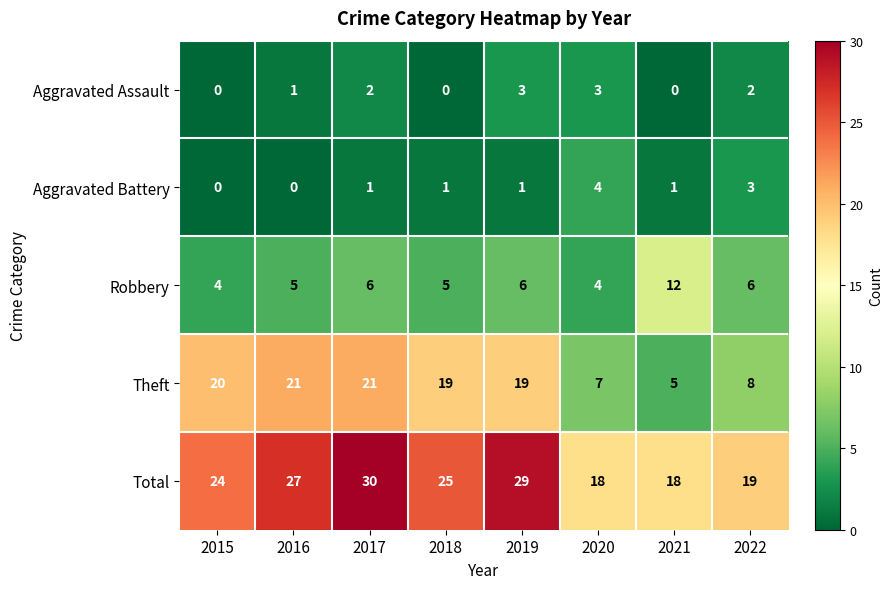

Is it true that Aggravated Assault equals 2 at 2016?

False